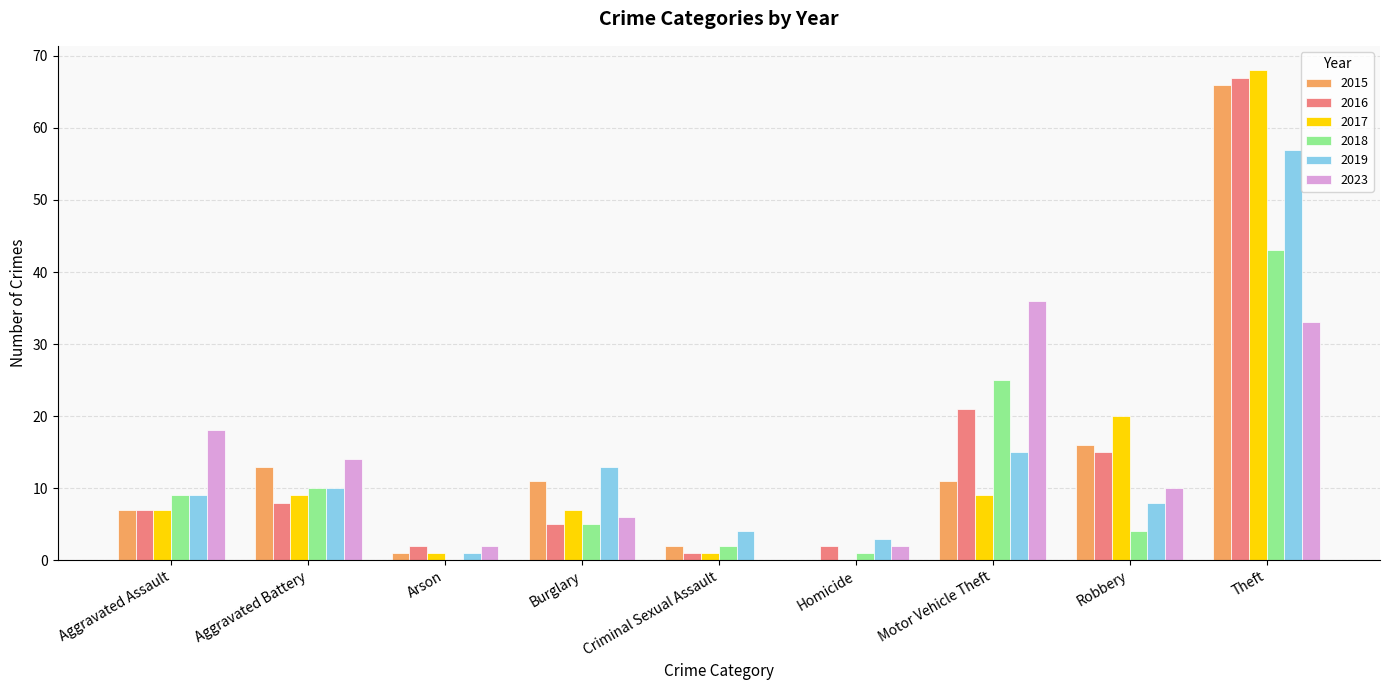

What is the maximum value for 2017?

68